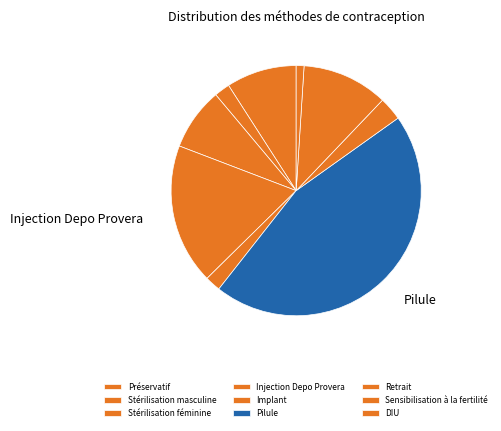

To the nearest percent, what is the combined percentage of Stérilisation masculine and Préservatif?

11%